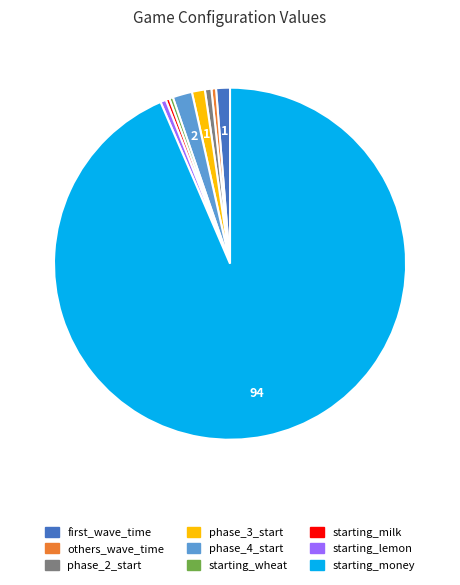

Does starting_money represent more than half of the total?

Yes